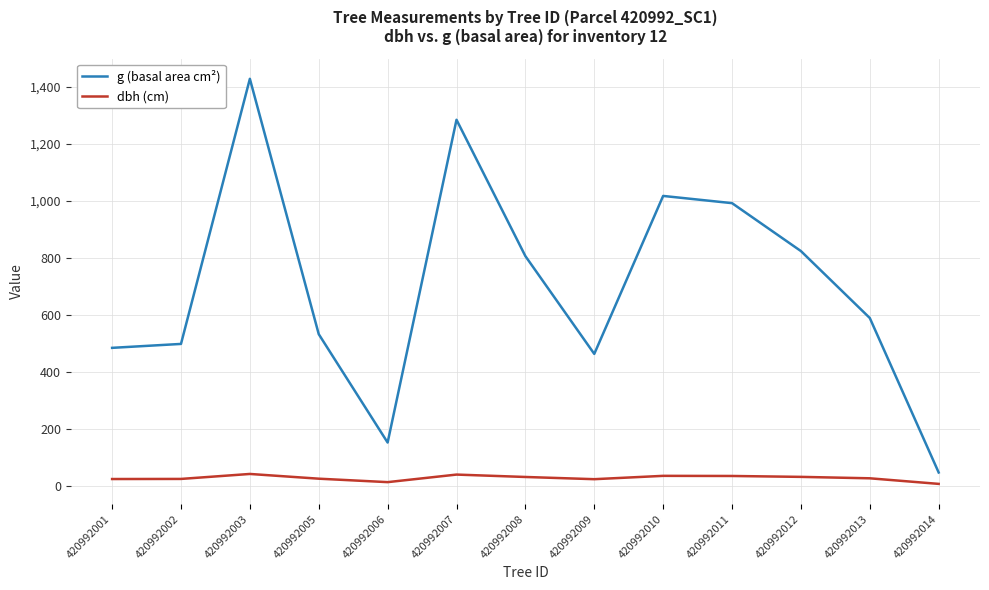

Which series changed the most between 420992001 and 420992008?

g (basal area cm²)